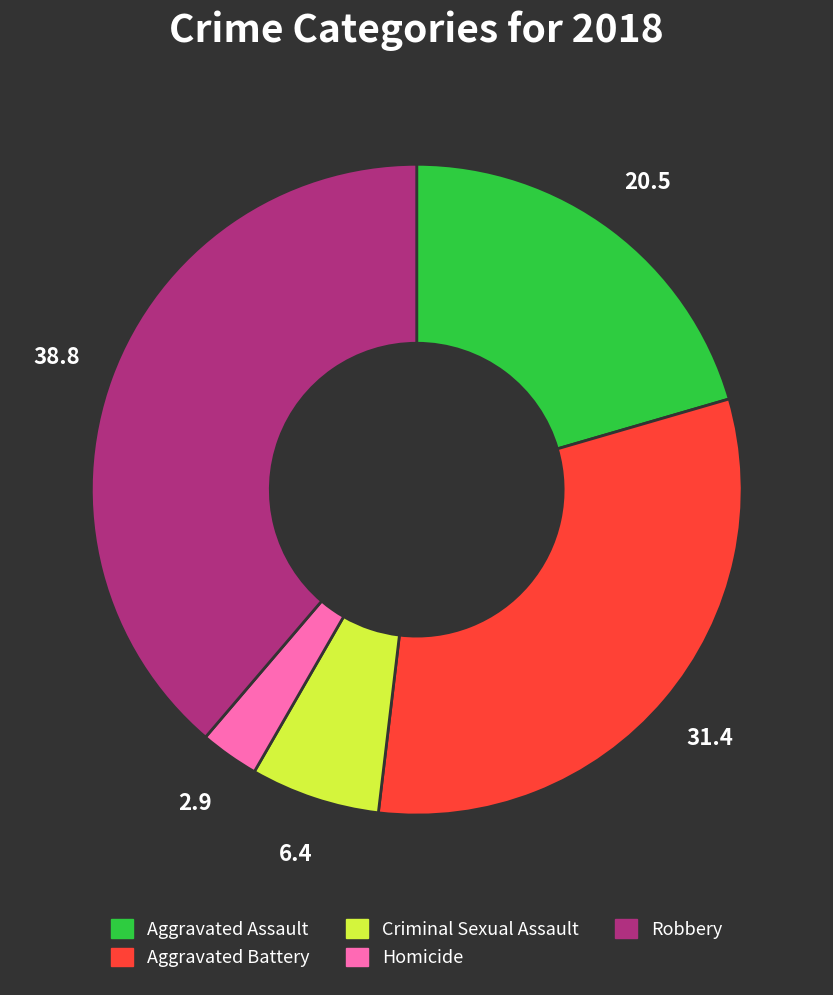

Which has a higher value, Homicide or Criminal Sexual Assault?

Criminal Sexual Assault